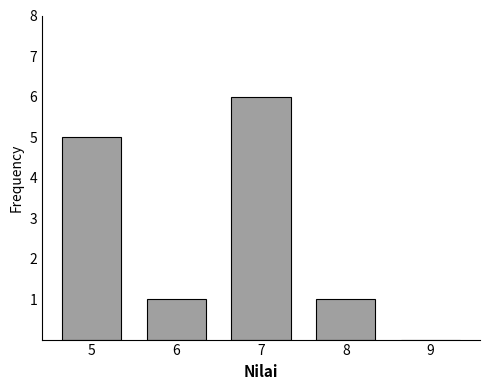

Reading right to left, list all the values displayed in this chart.

9=0	8=1	7=6	6=1	5=5